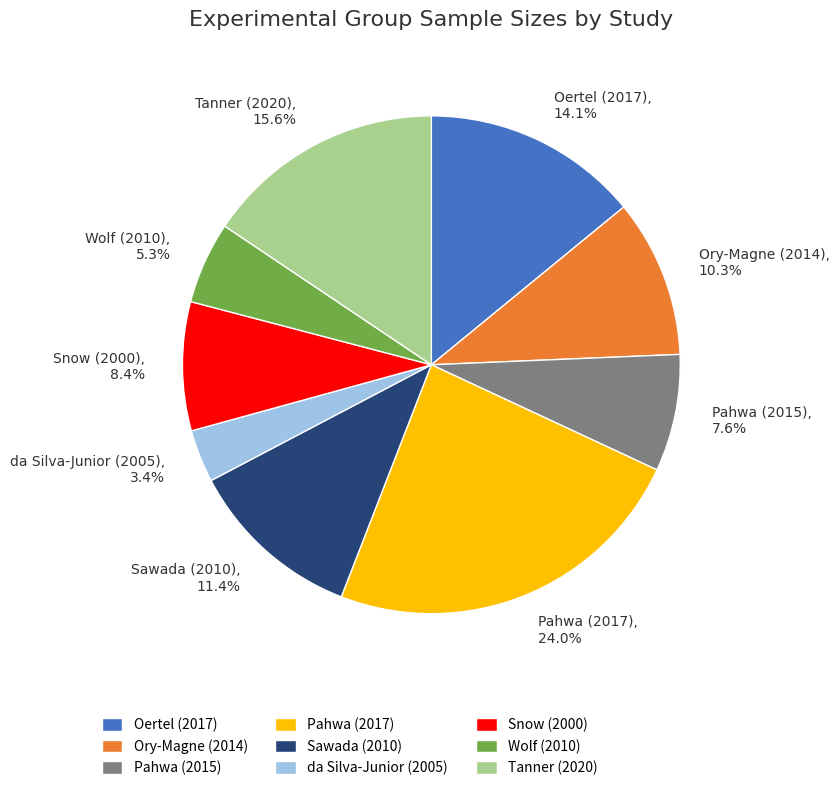

What is the total percentage of Ory-Magne (2014) and Sawada (2010)?

21.7%